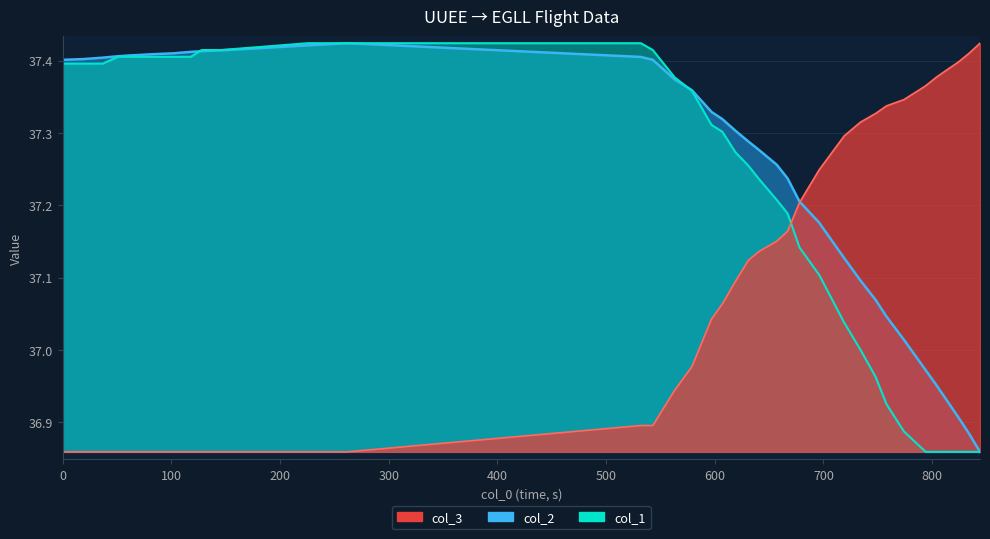

Reading left to right, extract all data points from this chart.

col_2: 37.4	37.4	37.4	37.4	37.4	37.4	37.4	37.4	37.4	37.4	37.4	37.4	37.4	37.4	37.4	37.4	37.3	37.3	37.3	37.3	37.3	37.3	37.2	37.2	37.2	37.1	37.1	37.1	37.0	37.0	37.0	37.0	36.9	36.9	36.9	36.9
col_1: 37.4	37.4	37.4	37.4	37.4	37.4	37.4	37.4	37.4	37.4	37.4	37.4	37.4	37.4	37.4	37.4	37.3	37.3	37.3	37.3	37.2	37.2	37.2	37.1	37.1	37.0	37.0	37.0	36.9	36.9	36.9	36.9	36.9	36.9	36.9	36.9
col_3: 36.9	36.9	36.9	36.9	36.9	36.9	36.9	36.9	36.9	36.9	36.9	36.9	36.9	36.9	36.9	37.0	37.0	37.1	37.1	37.1	37.1	37.2	37.2	37.2	37.2	37.3	37.3	37.3	37.3	37.3	37.4	37.4	37.4	37.4	37.4	37.4